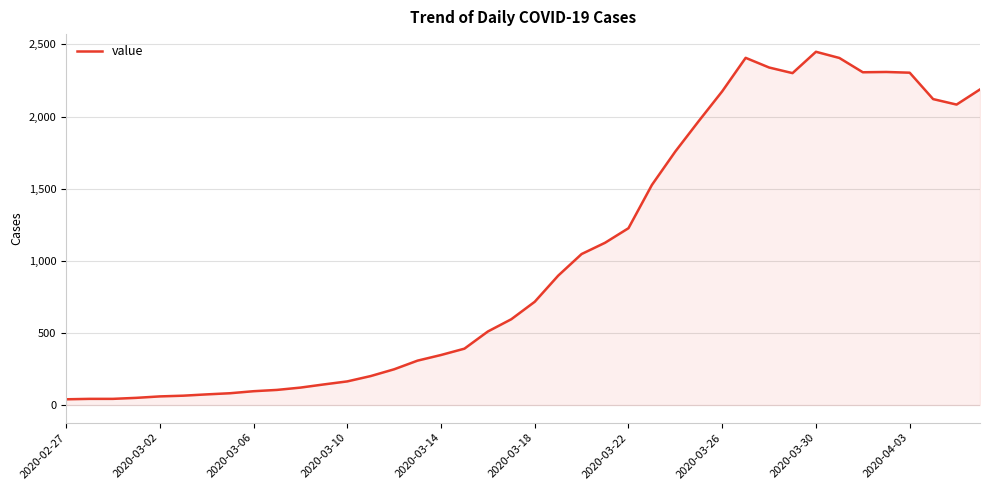

What is the greatest value displayed?

2449